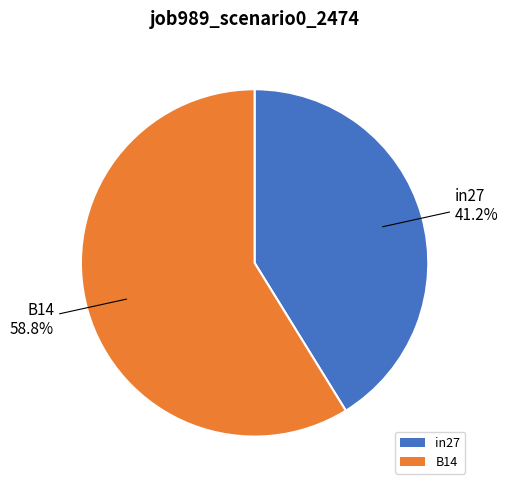

To the nearest percent, what is the difference between the largest and smallest slice percentages?

18%